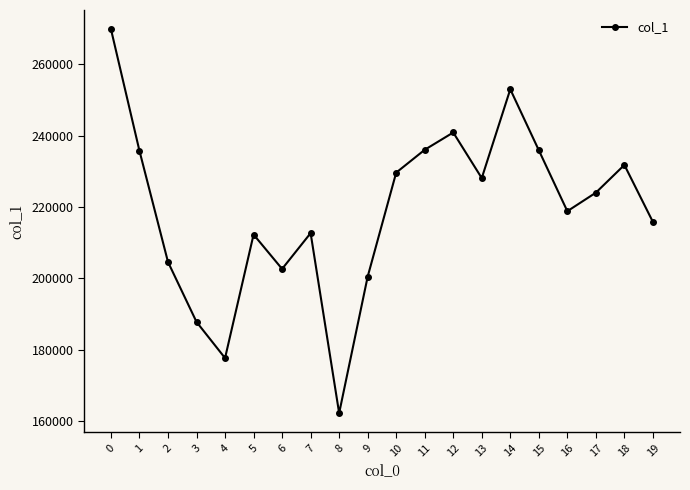

Count the number of data series in this chart.

1